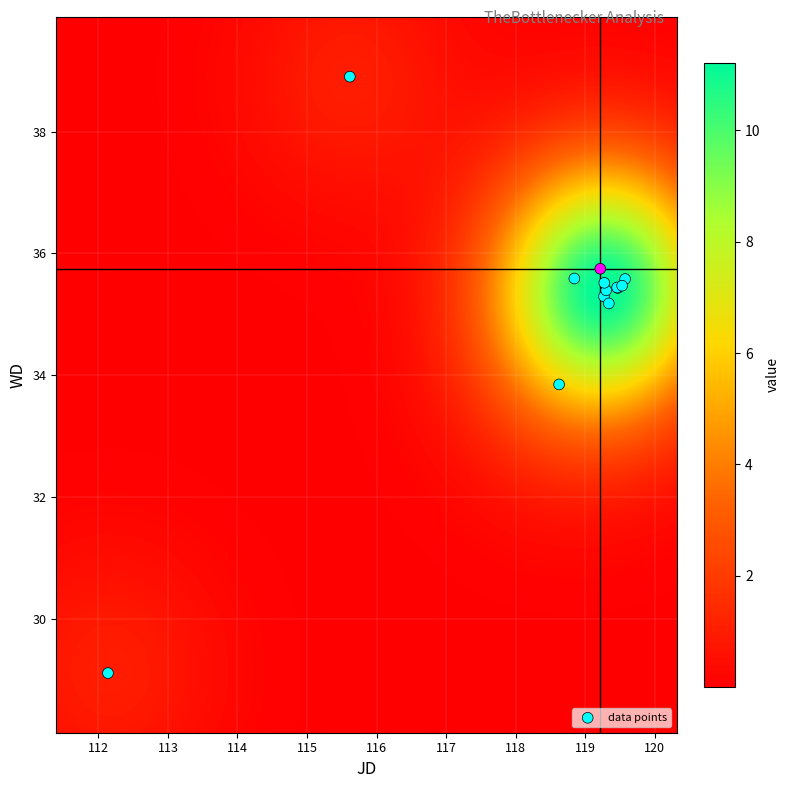

What Y value in the scatter plot is closest to 34?

33.8